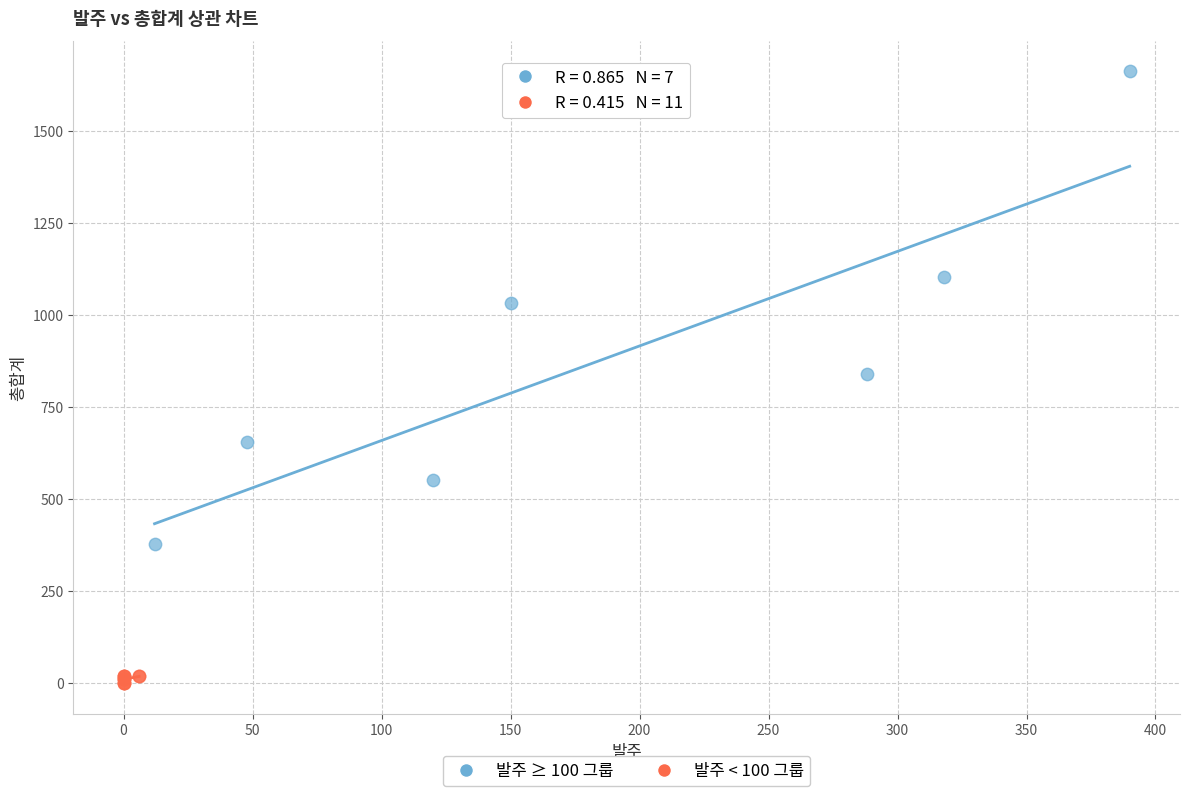

Which series contains the lowest Y value?

발주 < 100 그룹